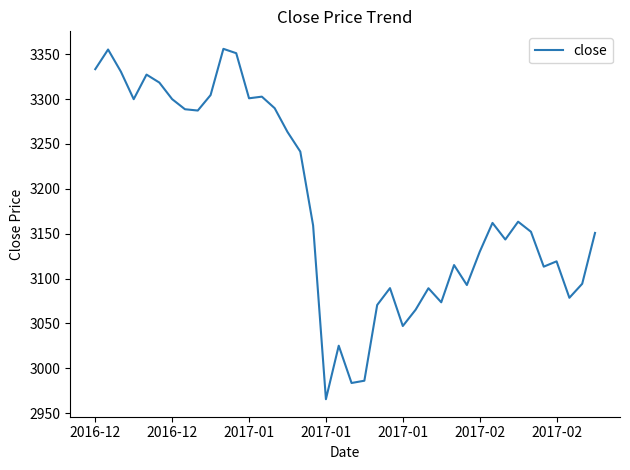

What is the minimum value shown in the chart?

2965.5